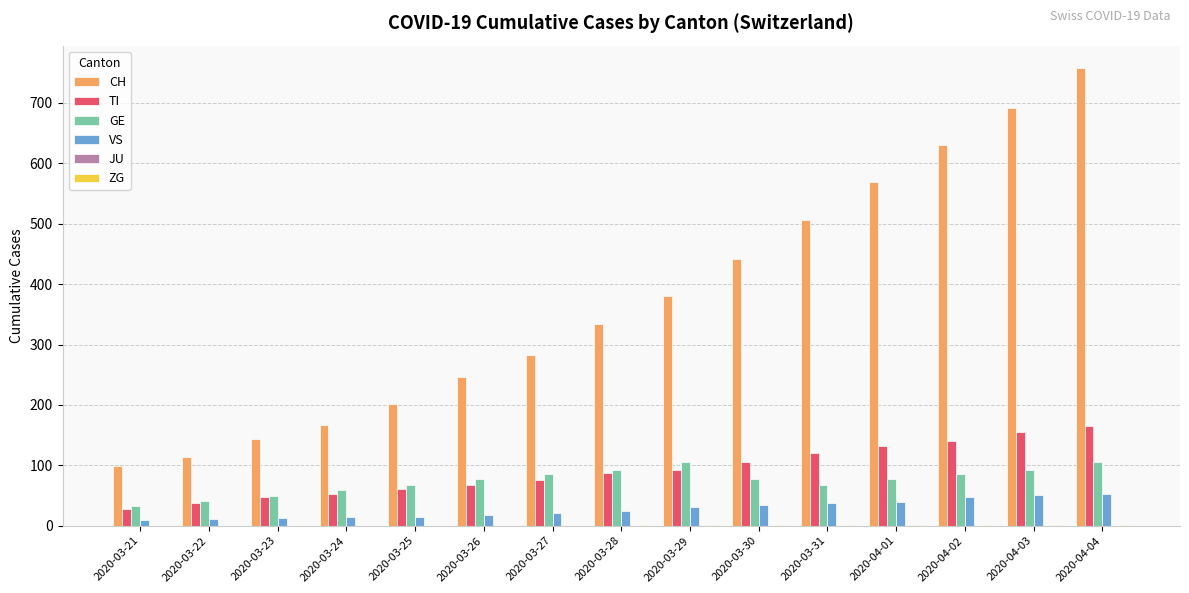

The value of GE at 2020-03-23 is 86. True or false?

False